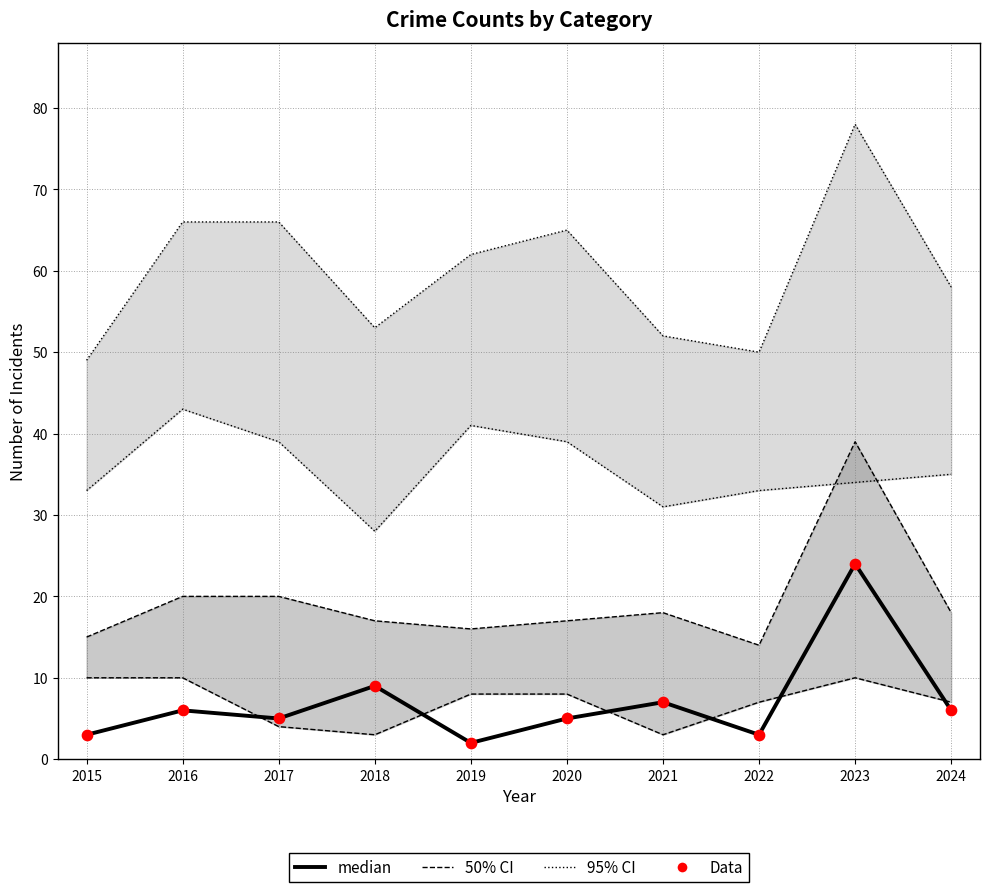

Which series has the largest total across all categories?

95% CI (Total)